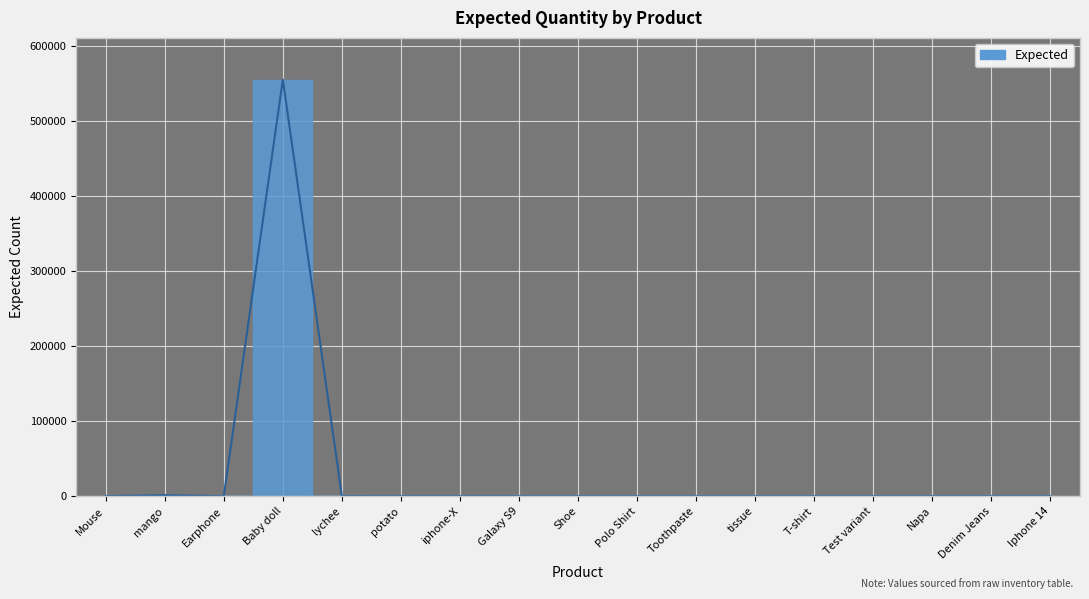

Is this an area chart (filled region under the line)?

No